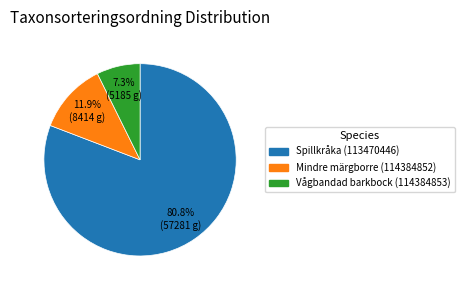

Which slice is the largest?

Spillkråka (113470446)